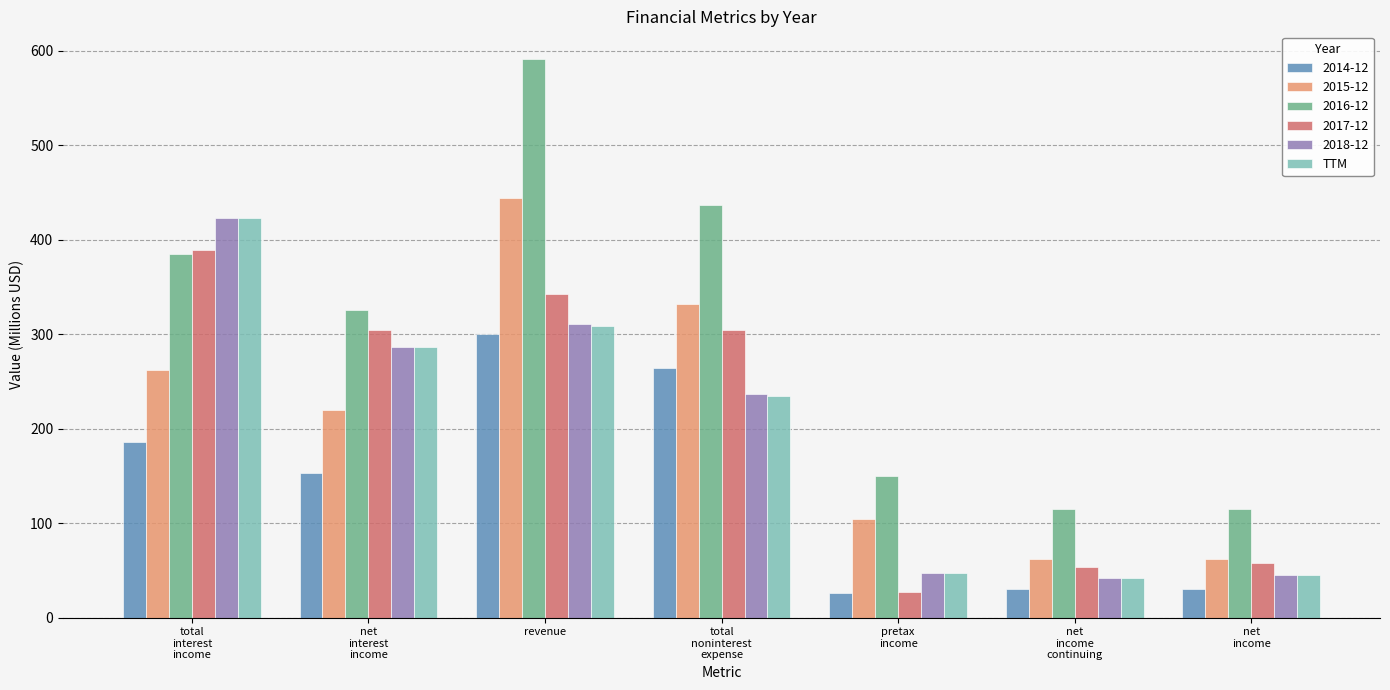

Which series has the largest total across all categories?

2016-12